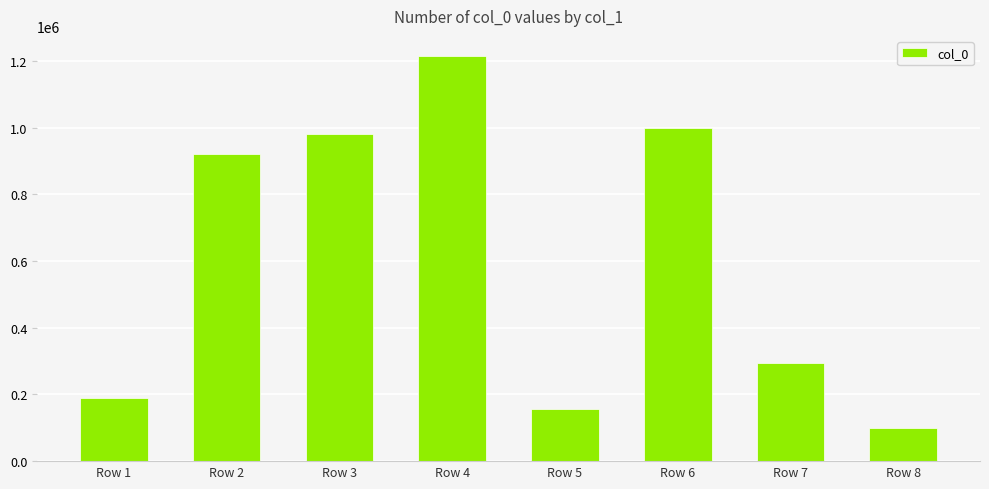

Reading left to right, what are all the values shown in this chart?

190028	921066	982582	1214988	155187	999248	295750	99663